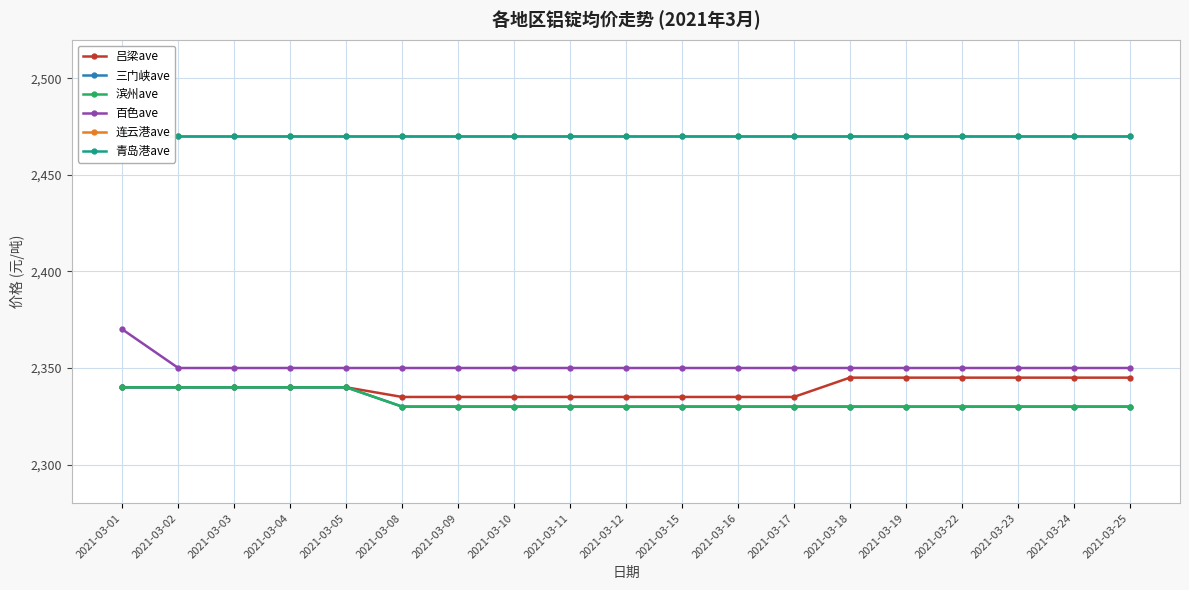

Reading right to left, extract all data points from this chart.

吕梁ave: 2345	2345	2345	2345	2345	2345	2335	2335	2335	2335	2335	2335	2335	2335	2340	2340	2340	2340	2340
三门峡ave: 2330	2330	2330	2330	2330	2330	2330	2330	2330	2330	2330	2330	2330	2330	2340	2340	2340	2340	2340
滨州ave: 2330	2330	2330	2330	2330	2330	2330	2330	2330	2330	2330	2330	2330	2330	2340	2340	2340	2340	2340
百色ave: 2350	2350	2350	2350	2350	2350	2350	2350	2350	2350	2350	2350	2350	2350	2350	2350	2350	2350	2370
连云港ave: 2470	2470	2470	2470	2470	2470	2470	2470	2470	2470	2470	2470	2470	2470	2470	2470	2470	2470	2470
青岛港ave: 2470	2470	2470	2470	2470	2470	2470	2470	2470	2470	2470	2470	2470	2470	2470	2470	2470	2470	2470